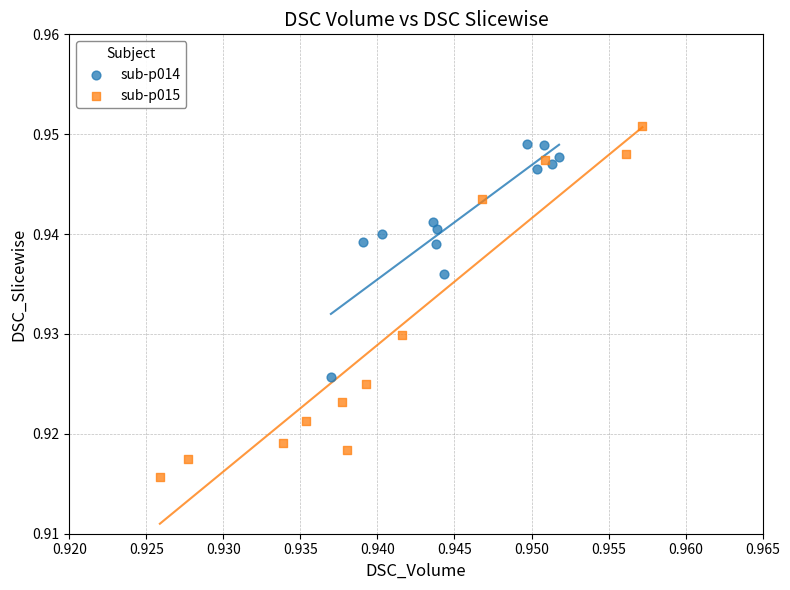

Which series has the largest Y range (max minus min)?

sub-p015